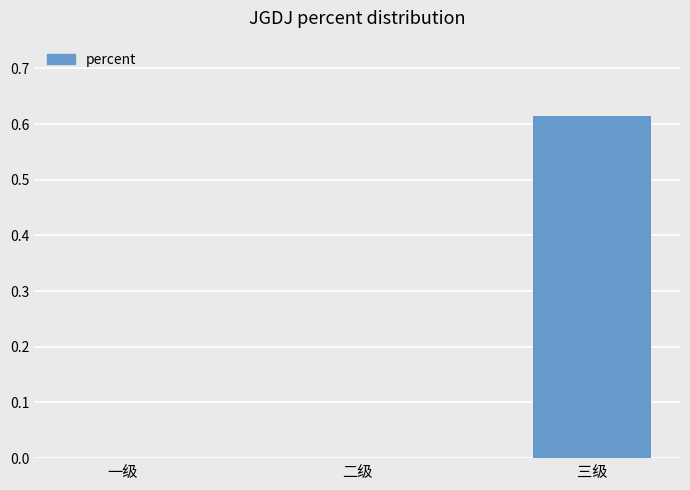

Which label corresponds to the largest value in the chart?

三级